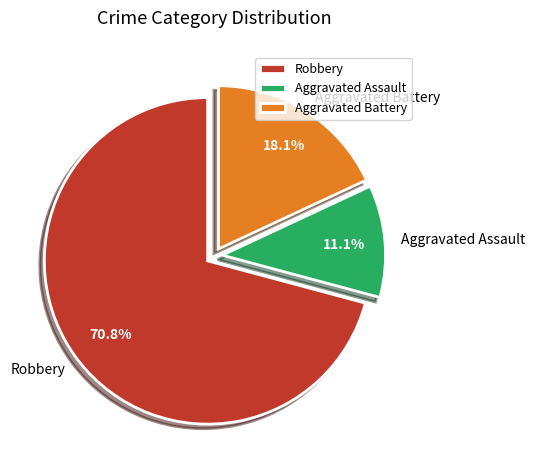

How many segments does this pie chart have?

3